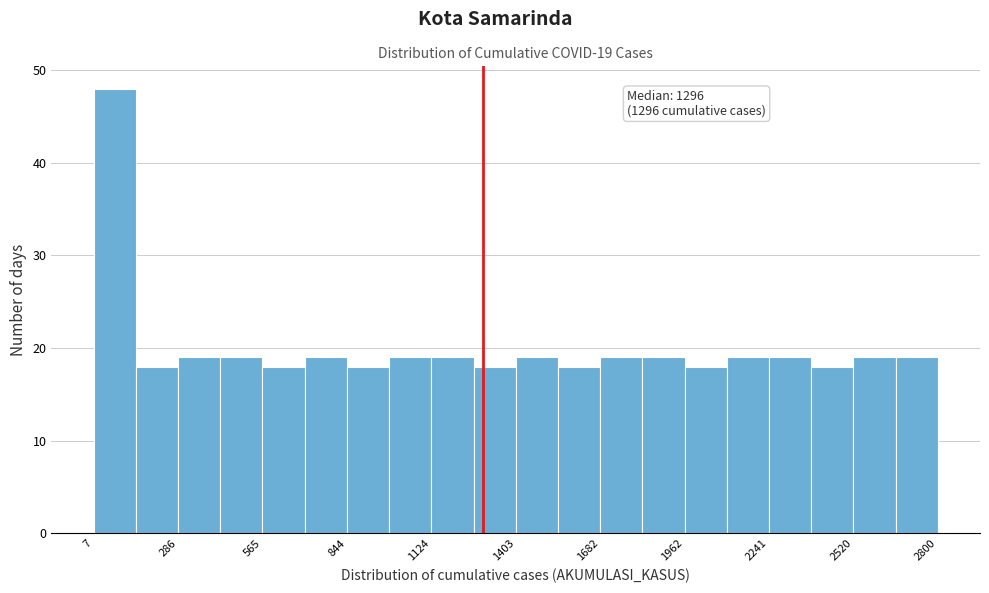

Read against the x-axis, roughly where is the centre of the tallest bar?

100